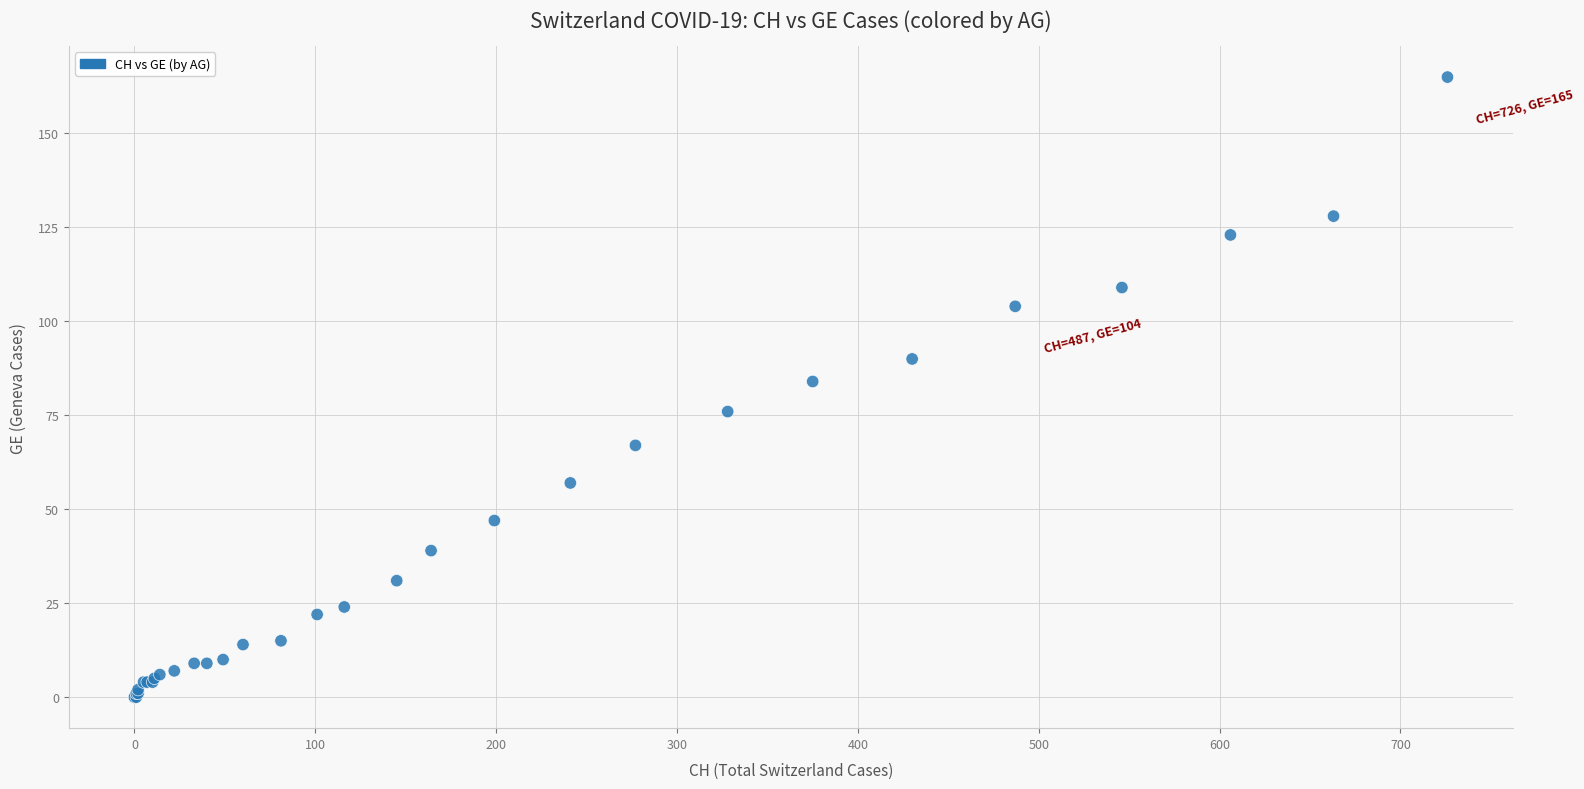

What Y value in the scatter plot is closest to 82?

84